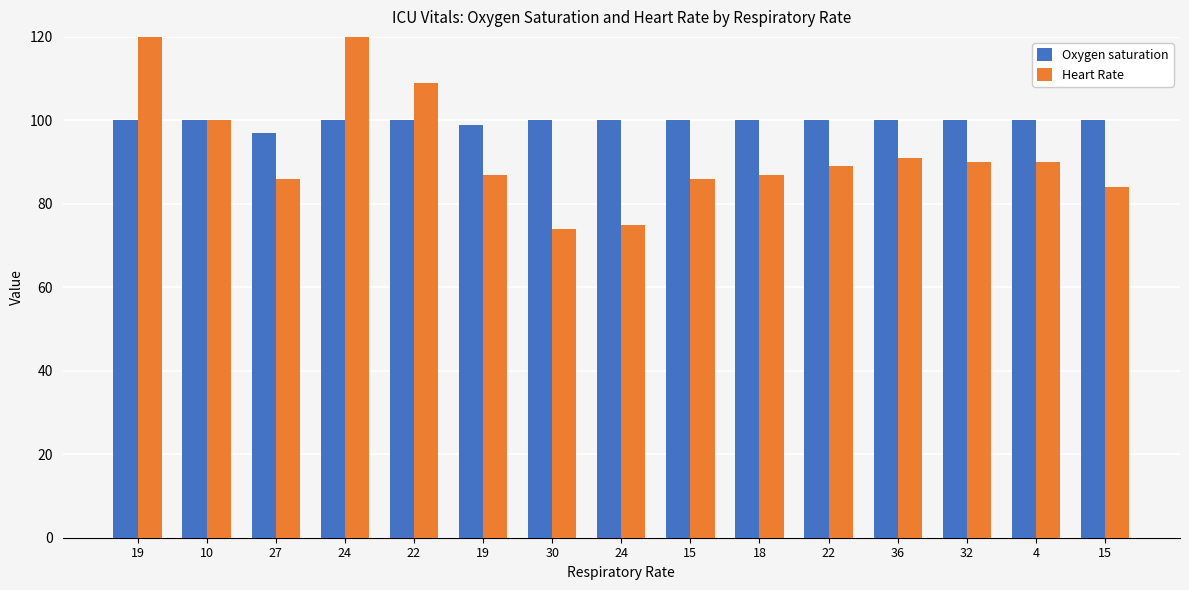

What is the value of the Heart Rate bar at the 6th from the left?

121